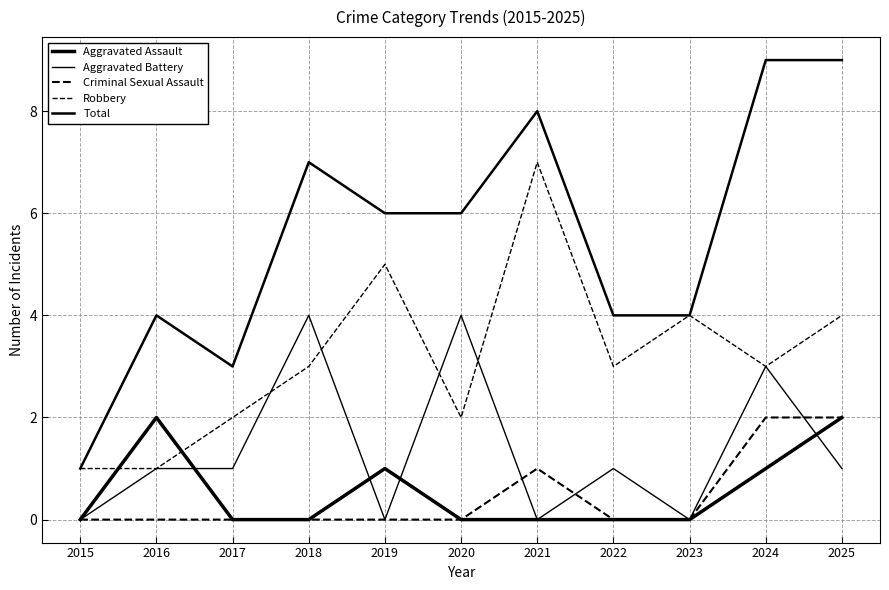

How many Criminal Sexual Assault values are between 0 and 1?

9